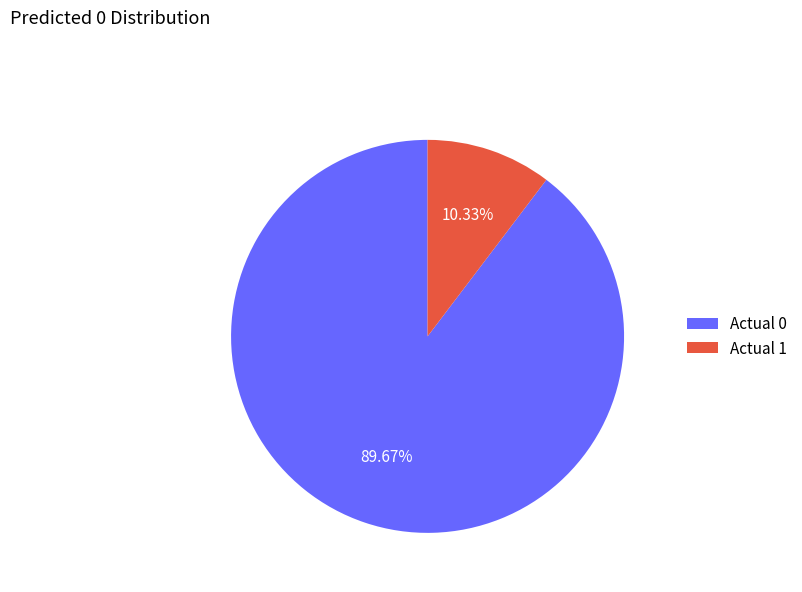

What is the largest slice in the pie chart?

Actual 0